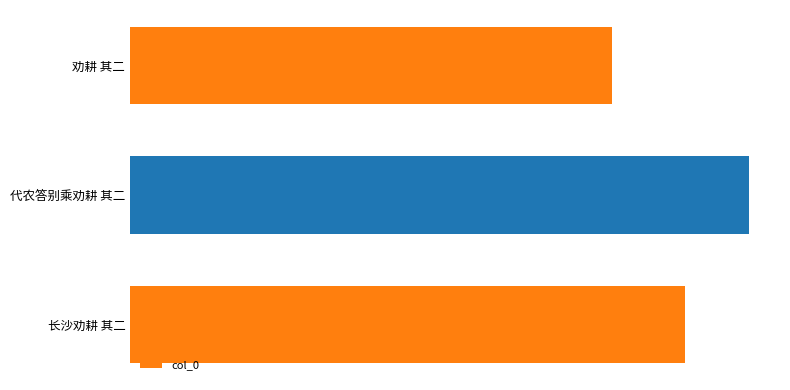

Rank the categories by value from highest to lowest.

代农答别乘劝耕 其二, 长沙劝耕 其二, 劝耕 其二